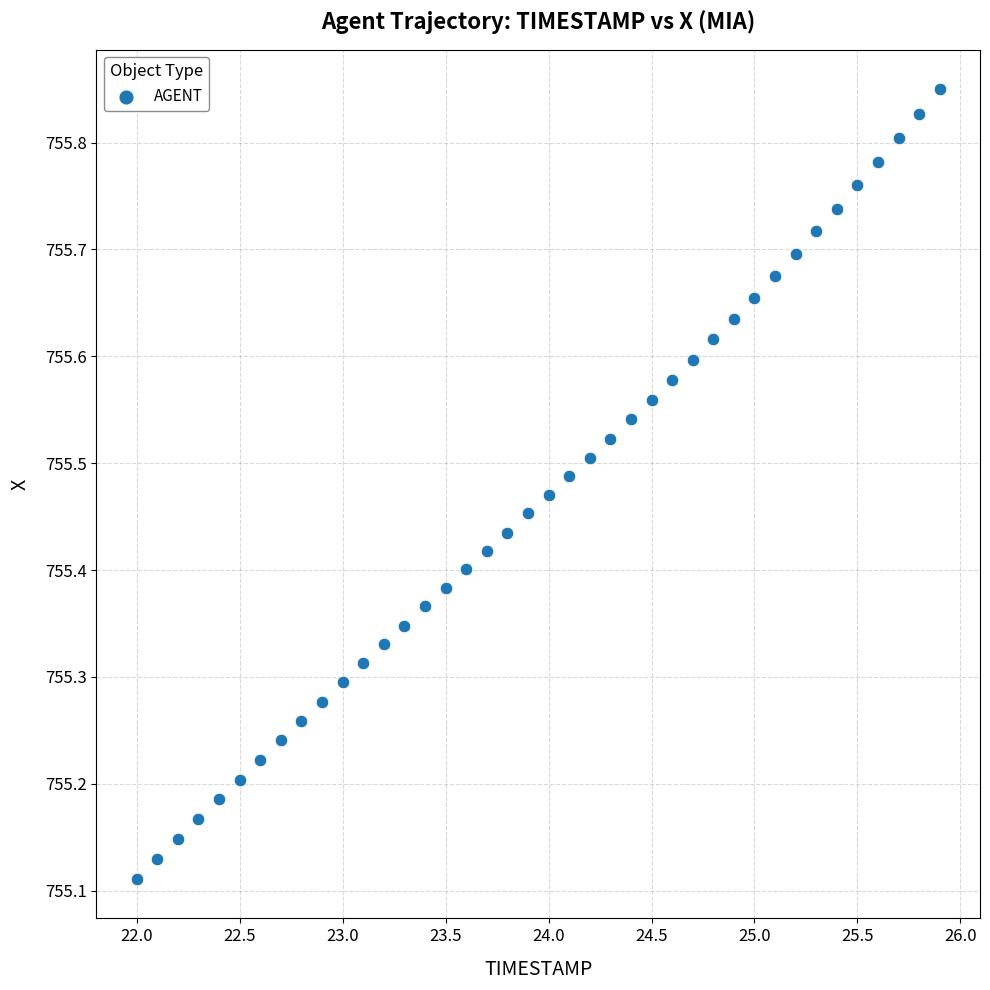

What is the range of Y values (max minus min)?

0.7